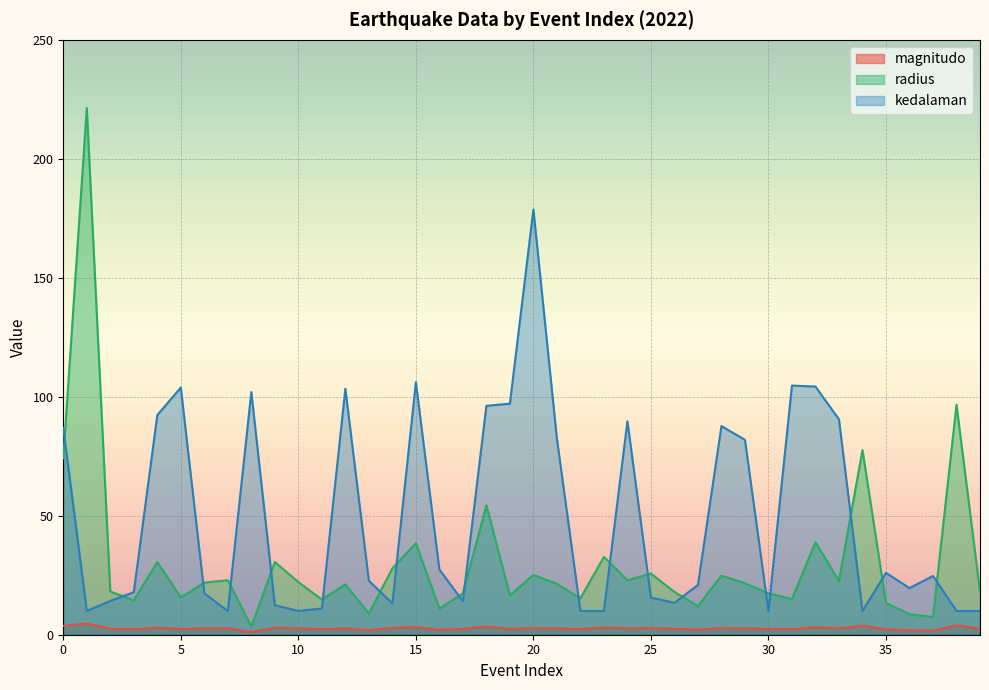

How many lines are shown in the chart?

3